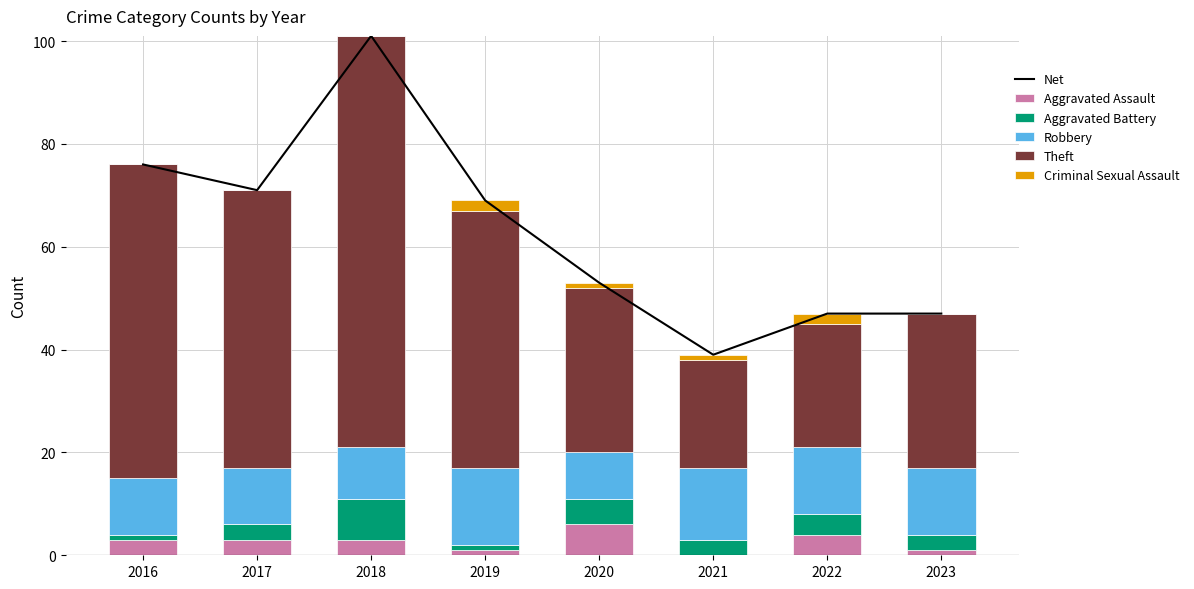

What is the sum of the Net values at 2016 and 2020?

129